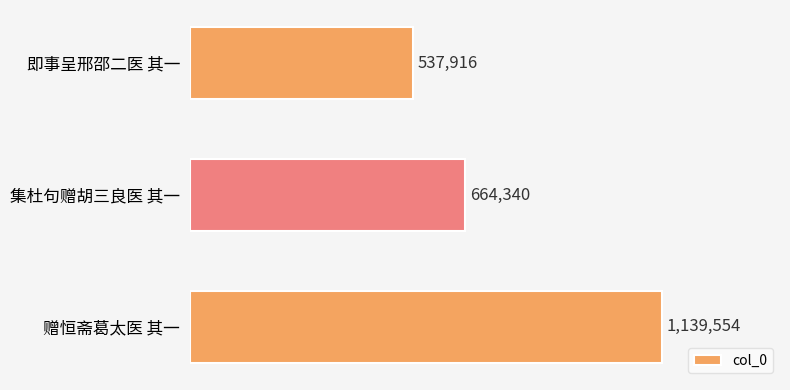

Between 集杜句赠胡三良医 其一 and 即事呈邢邵二医 其一, which is larger?

集杜句赠胡三良医 其一